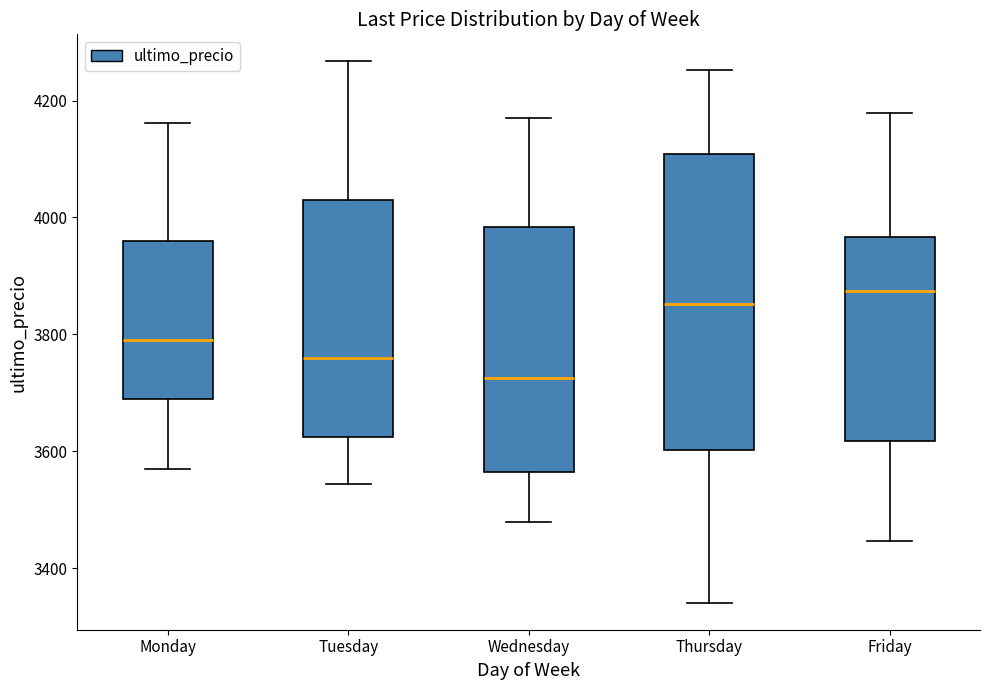

Reading left to right, read every box against the y-axis: the position of its median line, the range the box covers, and the ends of its whiskers. The values are not printed on the chart, so give them approximately, as read against the axis.

Monday: median 3800, box 3680 to 3960, whiskers 3580 to 4160
Tuesday: median 3760, box 3620 to 4020, whiskers 3540 to 4260
Wednesday: median 3720, box 3560 to 3980, whiskers 3480 to 4180
Thursday: median 3860, box 3600 to 4100, whiskers 3340 to 4260
Friday: median 3880, box 3620 to 3960, whiskers 3440 to 4180